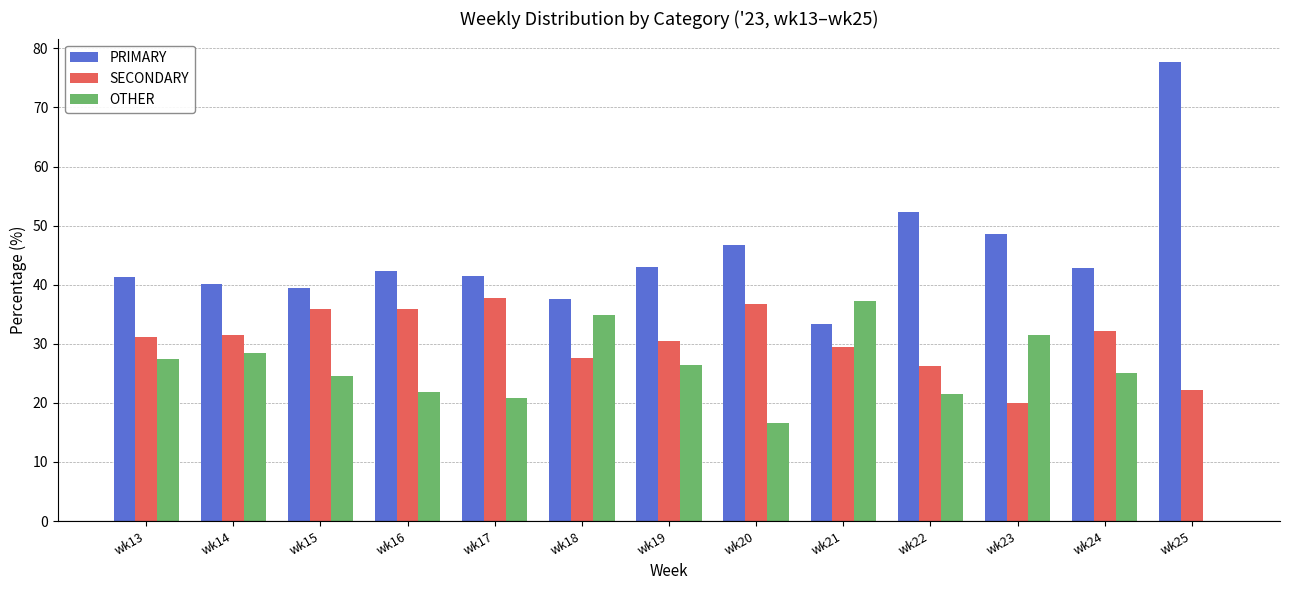

True or false: SECONDARY has a value of 51.6 at wk21.

False